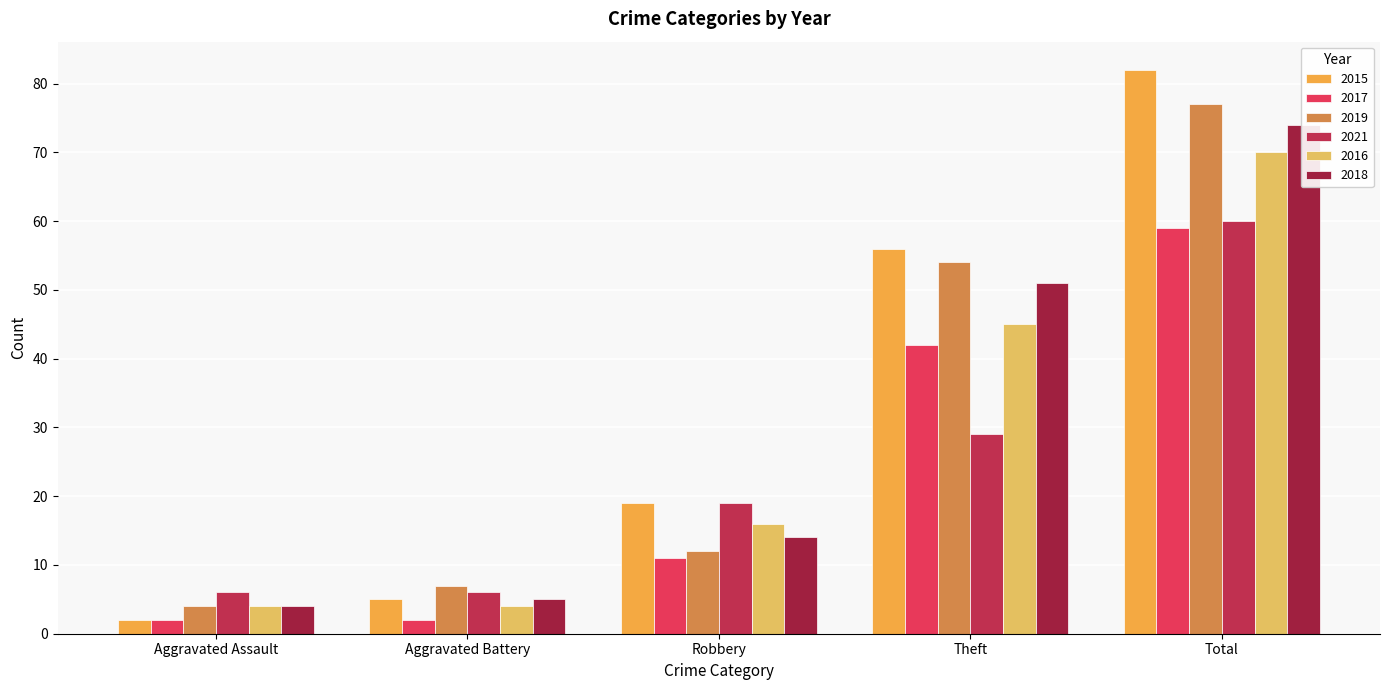

Reading left to right, transcribe all the data shown in this chart.

2015: 2	5	19	56	82
2017: 2	2	11	42	59
2019: 4	7	12	54	77
2021: 6	6	19	29	60
2016: 4	4	16	45	70
2018: 4	5	14	51	74